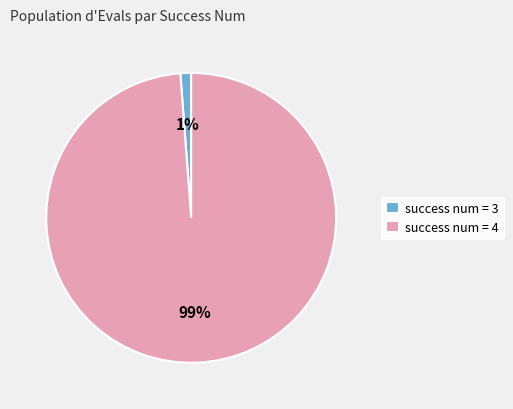

Is it true that success num = 4 is 89% of the pie?

False